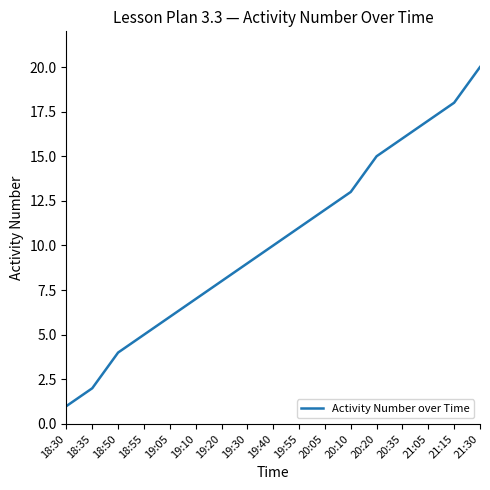

Rank the categories by value from highest to lowest.

21:30, 21:15, 21:05, 20:35, 20:20, 20:10, 20:05, 19:55, 19:40, 19:30, 19:20, 19:10, 19:05, 18:55, 18:50, 18:35, 18:30